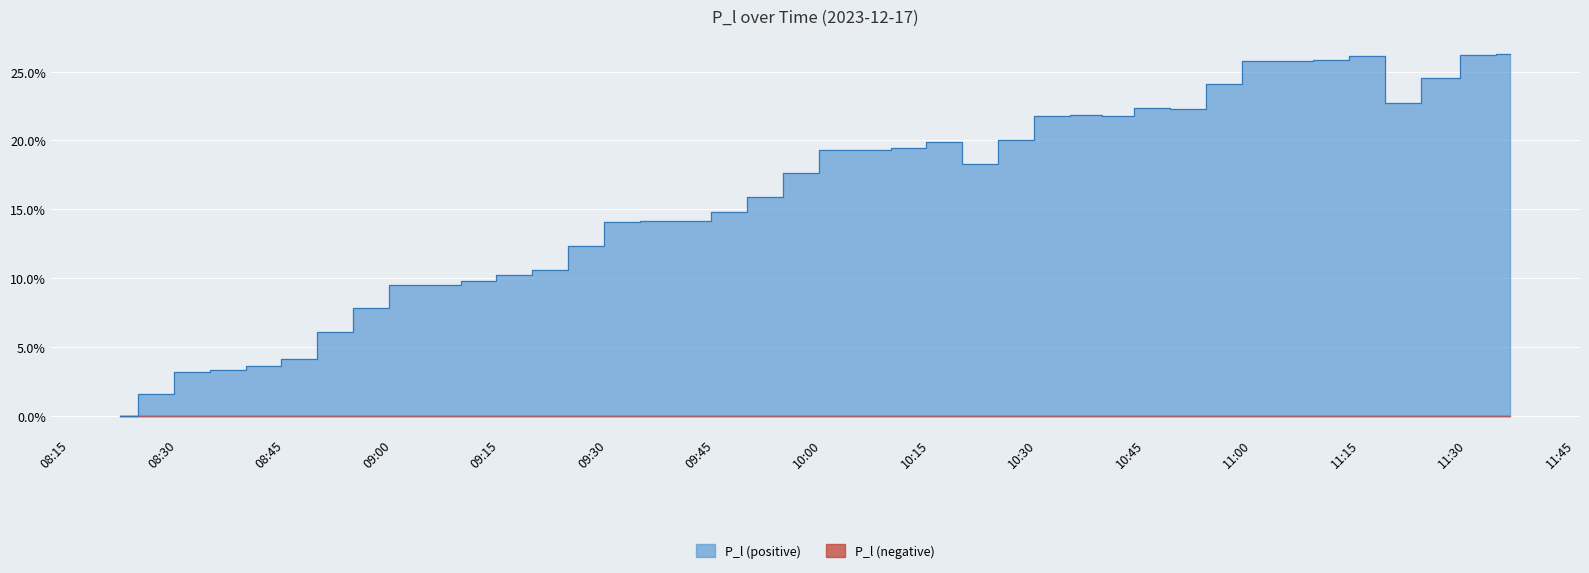

What is the sum of all values?

635.9